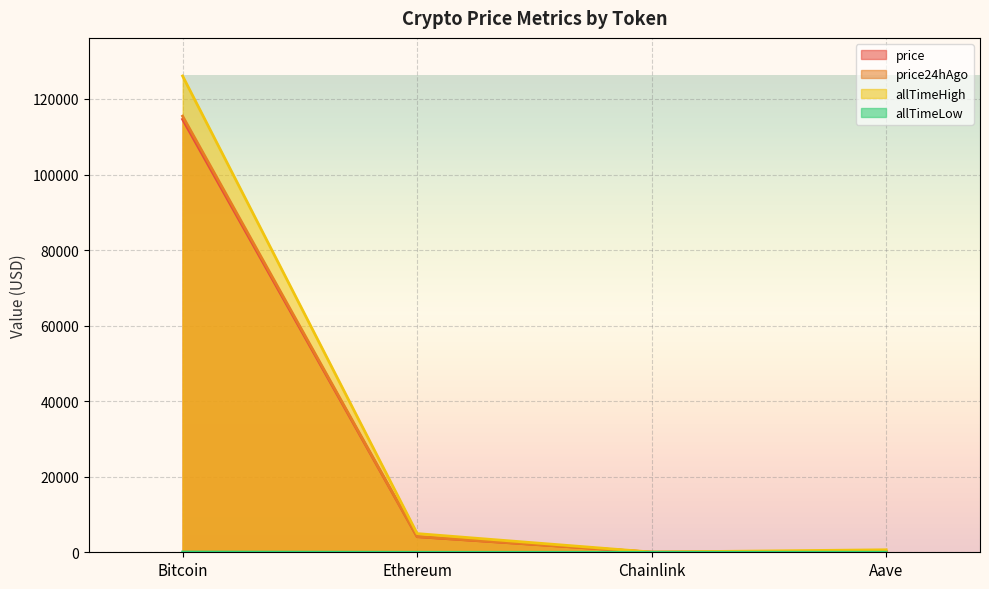

Reading left to right, transcribe all the data shown in this chart.

price: 114614.0	4125.7	18.5	235.4
price24hAgo: 115454.0	4155.9	18.5	238.1
allTimeHigh: 126080.0	4946.1	52.7	661.7
allTimeLow: 67.8	0.4	0.1	26.0